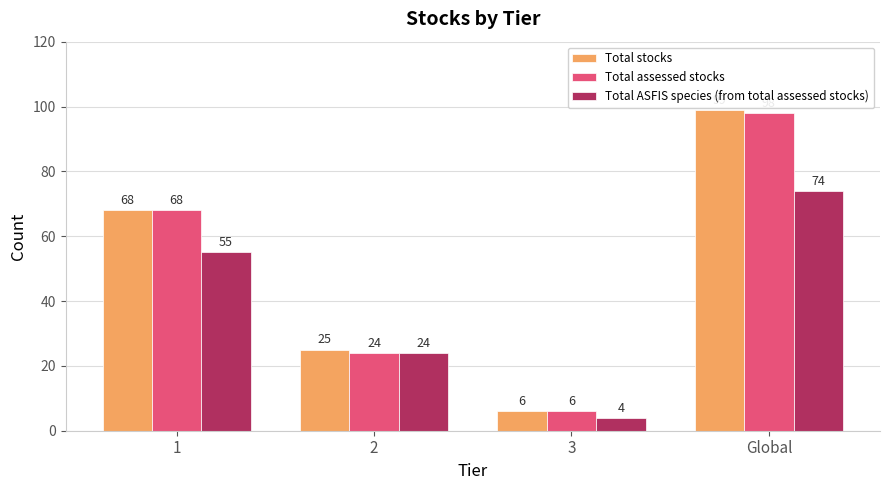

How many bars are there in total?

12